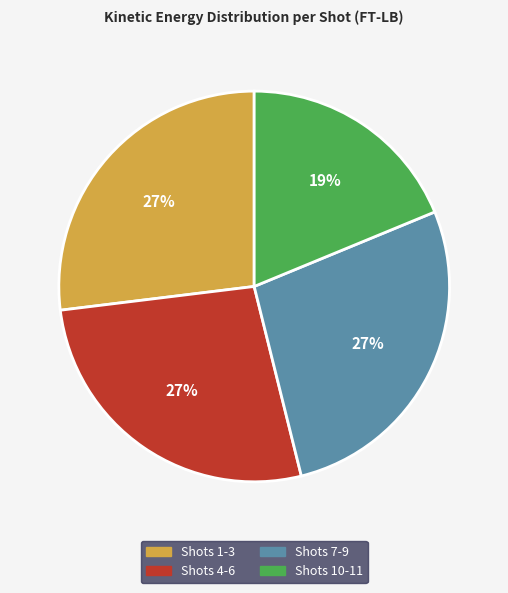

To the nearest percent, what is the average slice percentage?

25%